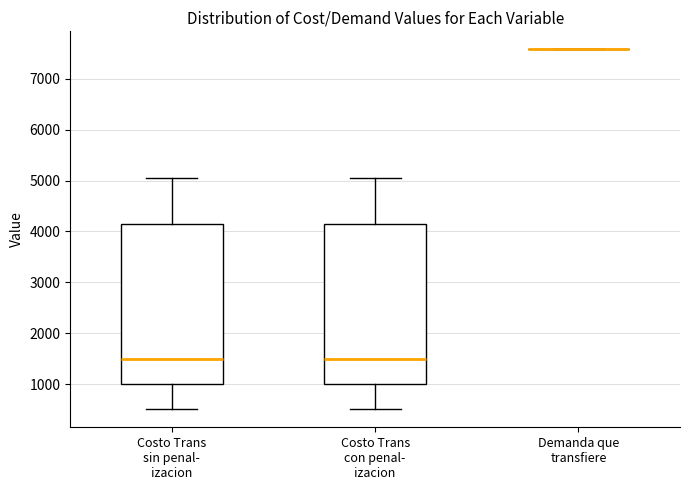

Where does the median line of the box for Costo Trans sin penal- izacion sit on the y-axis? The values are not printed on the chart, so give them approximately, as read against the axis.

1500